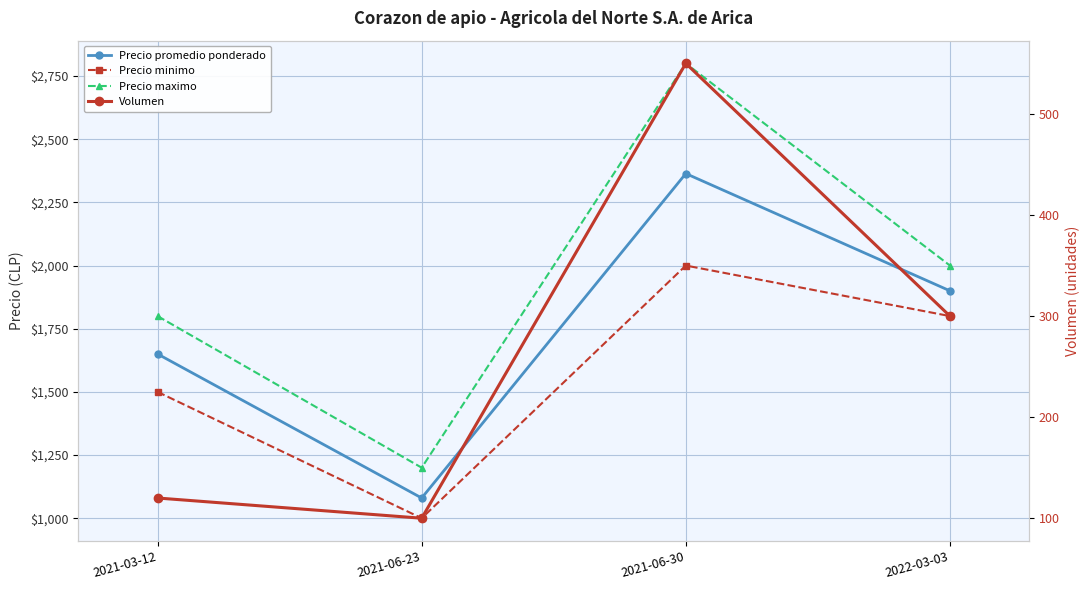

At which category is the sum across all series the highest?

2021-06-30